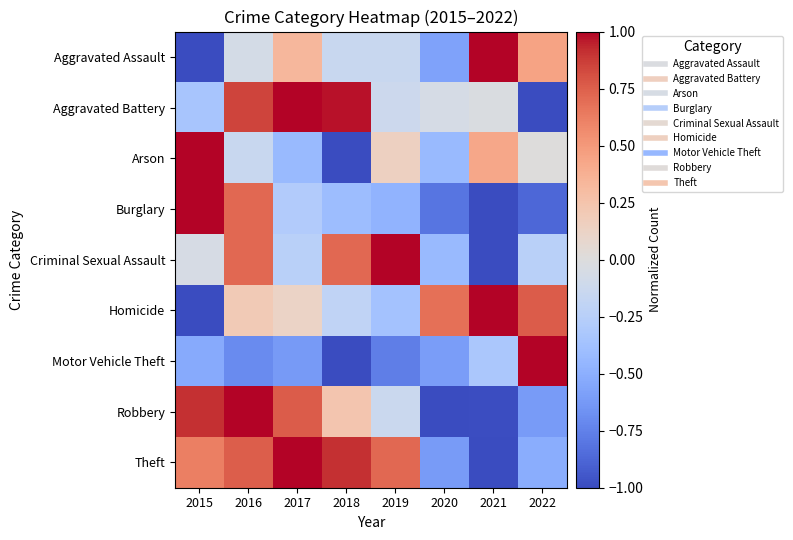

Reading right to left, list all the values displayed in this chart.

Aggravated Assault: 2022=0.5	2021=1.0	2020=-0.6	2019=-0.1	2018=-0.1	2017=0.3	2016=-0.1	2015=-1.0
Aggravated Battery: 2022=-1.0	2021=-0.0	2020=-0.1	2019=-0.1	2018=1.0	2017=1.0	2016=0.8	2015=-0.3
Arson: 2022=0.0	2021=0.4	2020=-0.4	2019=0.1	2018=-1.0	2017=-0.4	2016=-0.1	2015=1.0
Burglary: 2022=-0.9	2021=-1.0	2020=-0.8	2019=-0.5	2018=-0.4	2017=-0.3	2016=0.7	2015=1.0
Criminal Sexual Assault: 2022=-0.2	2021=-1.0	2020=-0.4	2019=1.0	2018=0.7	2017=-0.2	2016=0.7	2015=-0.0
Homicide: 2022=0.8	2021=1.0	2020=0.7	2019=-0.4	2018=-0.2	2017=0.1	2016=0.2	2015=-1.0
Motor Vehicle Theft: 2022=1.0	2021=-0.3	2020=-0.6	2019=-0.8	2018=-1.0	2017=-0.6	2016=-0.7	2015=-0.5
Robbery: 2022=-0.6	2021=-1.0	2020=-1.0	2019=-0.1	2018=0.2	2017=0.8	2016=1.0	2015=0.9
Theft: 2022=-0.5	2021=-1.0	2020=-0.6	2019=0.7	2018=0.9	2017=1.0	2016=0.8	2015=0.6